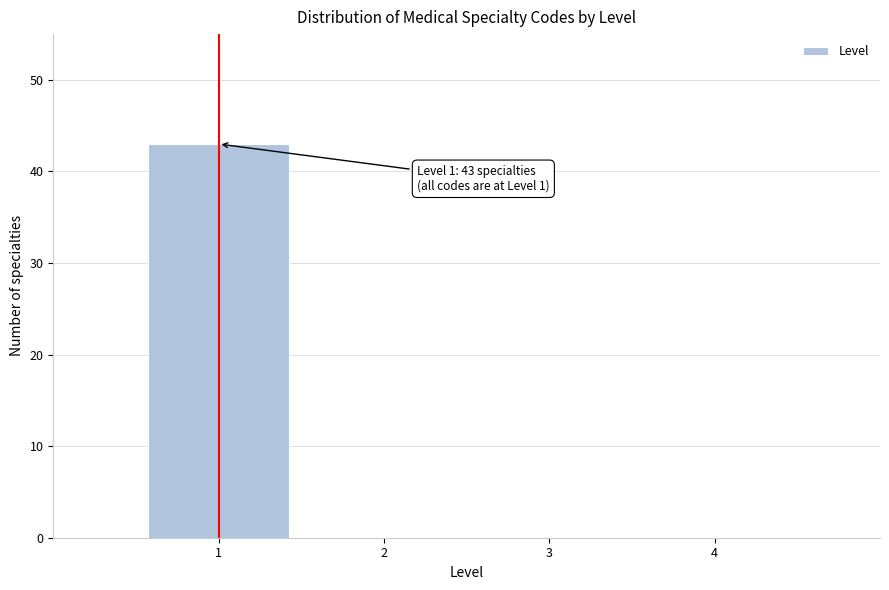

Which range on the x-axis has the tallest bar?

0.5 to 1.5